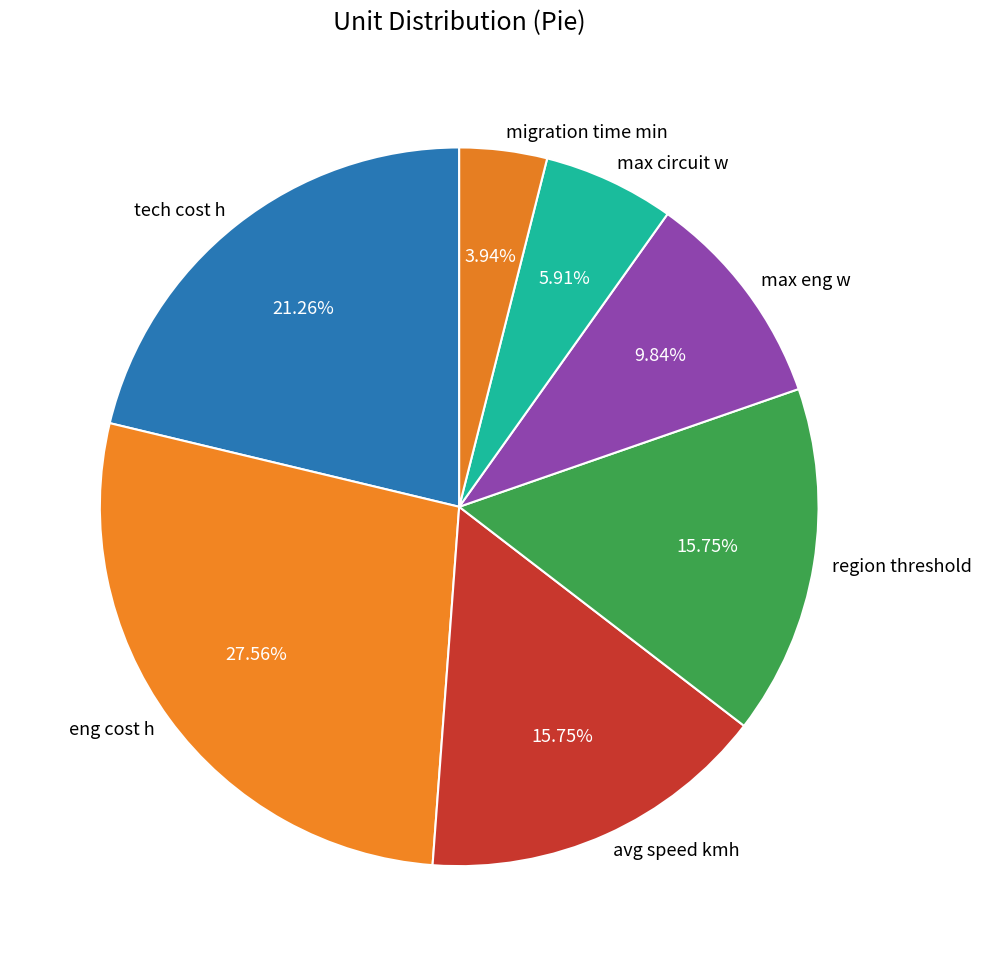

Is the sum of avg speed kmh and tech cost h greater than half?

No